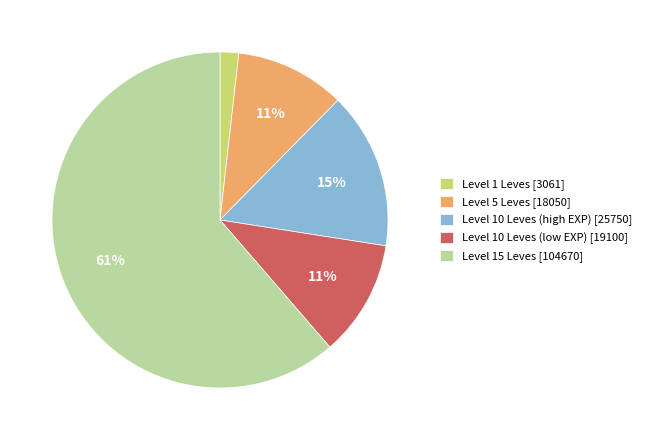

What is the largest slice in the pie chart?

Level 15 Leves [104670]